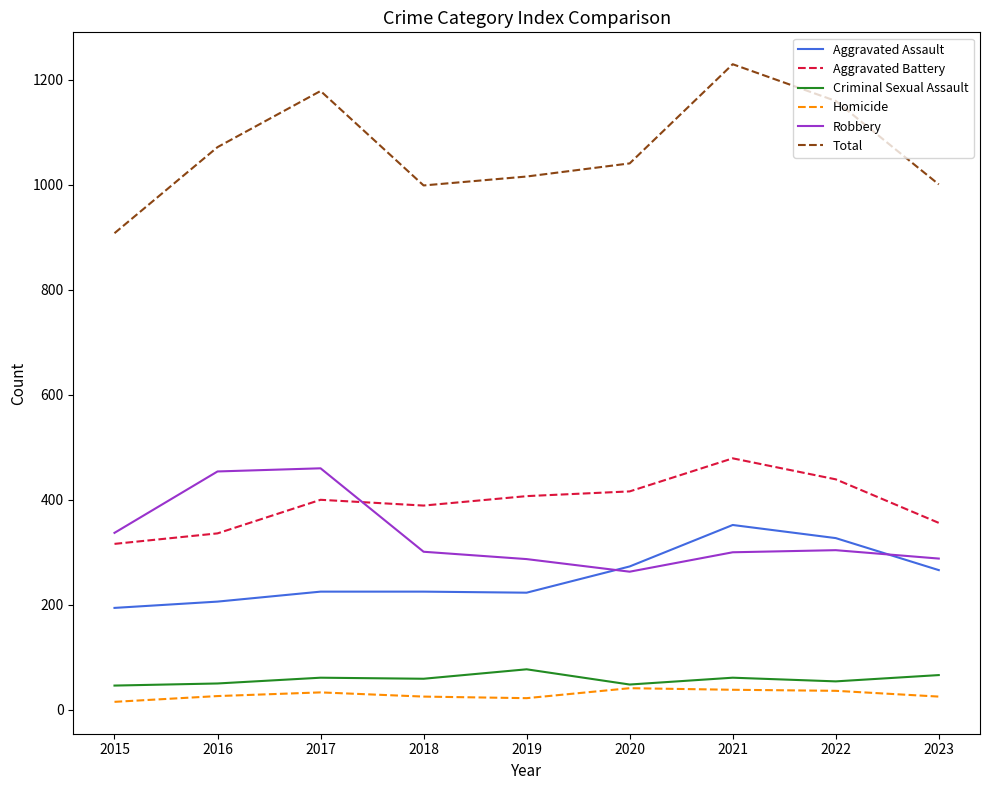

True or false: Total and Criminal Sexual Assault intersect in this chart.

False